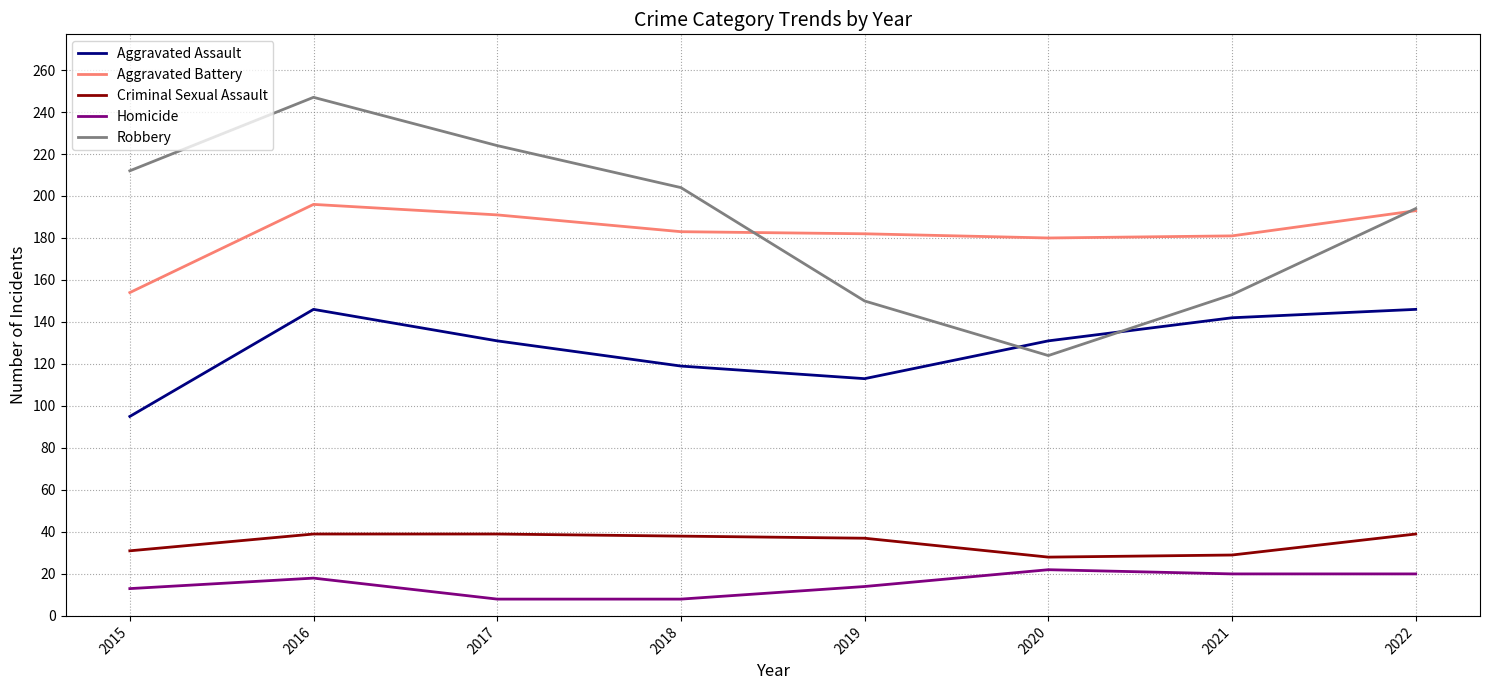

What value does the Robbery series have at 2019?

150